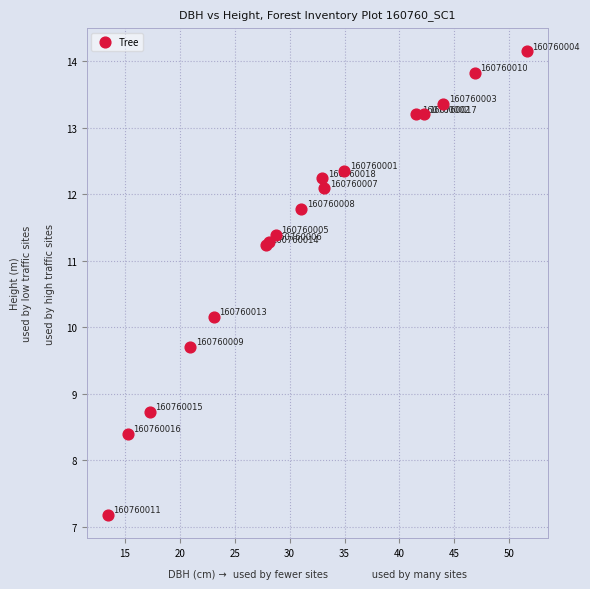

What Y value in the scatter plot is closest to 10?

10.2